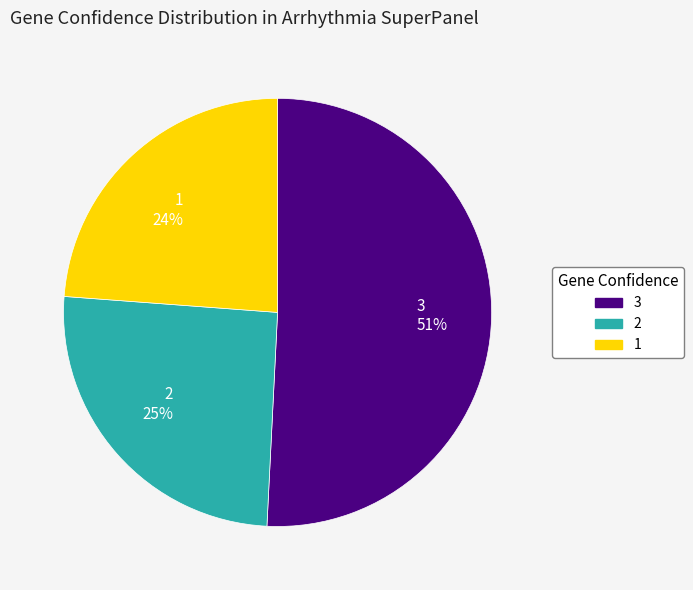

Which category has the biggest portion of the pie?

3